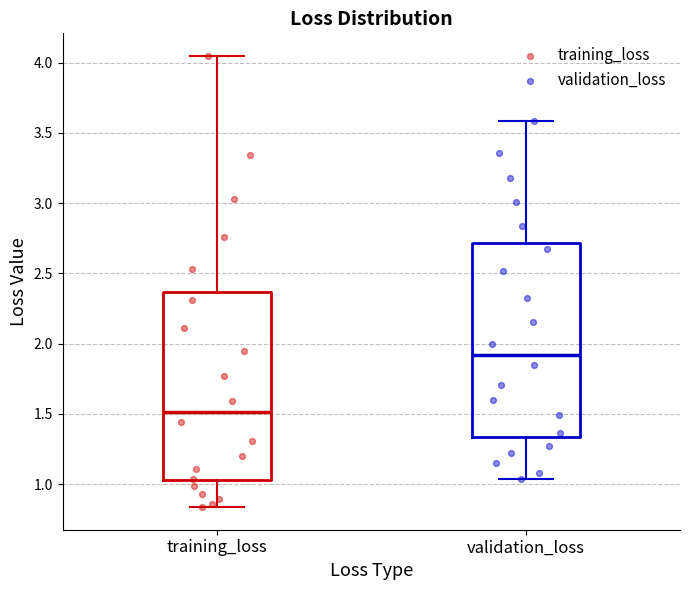

Reading left to right, transcribe this box plot: for each box, give where its median line is, the range the box spans, and where its two whiskers end, as read against the y-axis. The values are not printed on the chart, so give them approximately, as read against the axis.

training_loss: median 1.50, box 1.05 to 2.35, whiskers 0.85 to 4.05
validation_loss: median 1.90, box 1.35 to 2.70, whiskers 1.05 to 3.60